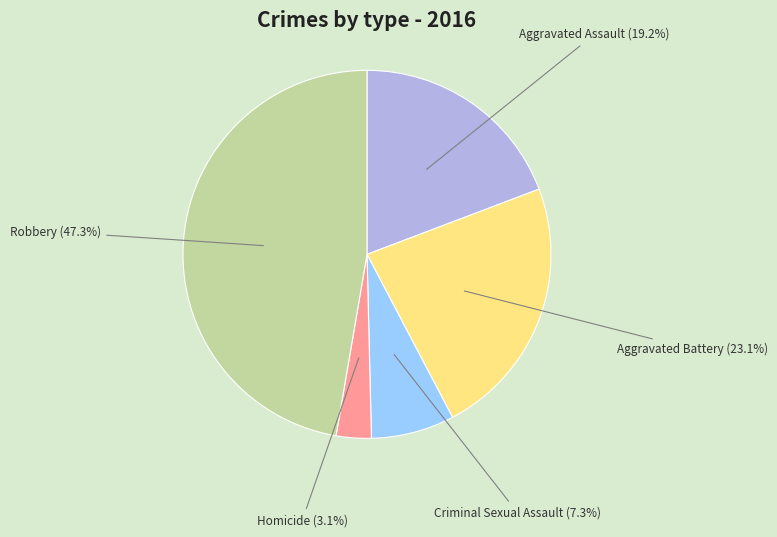

Does any single category account for the majority?

No